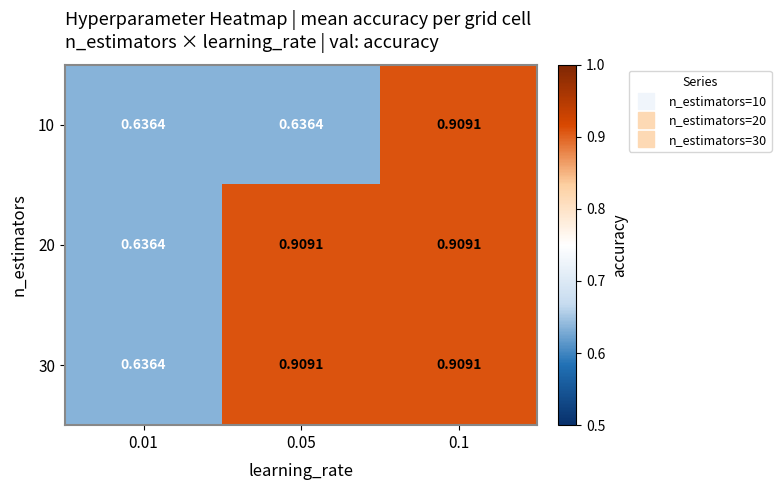

Is the value of 30 at 0.05 greater than the value of 10 at 0.01?

Yes